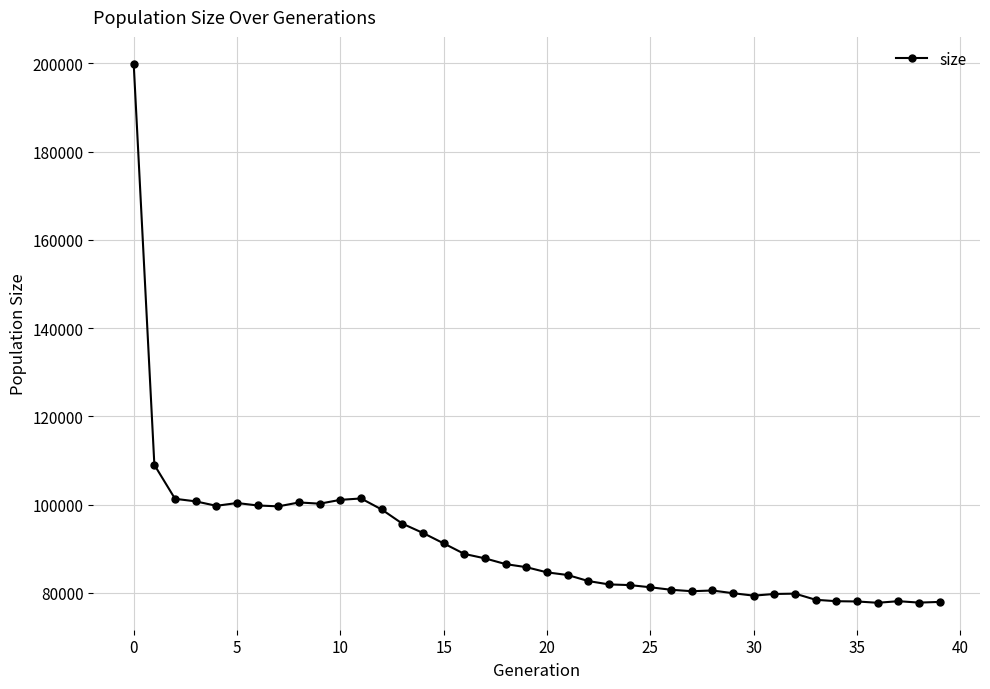

What is the value of the 39th point from the left?

77797